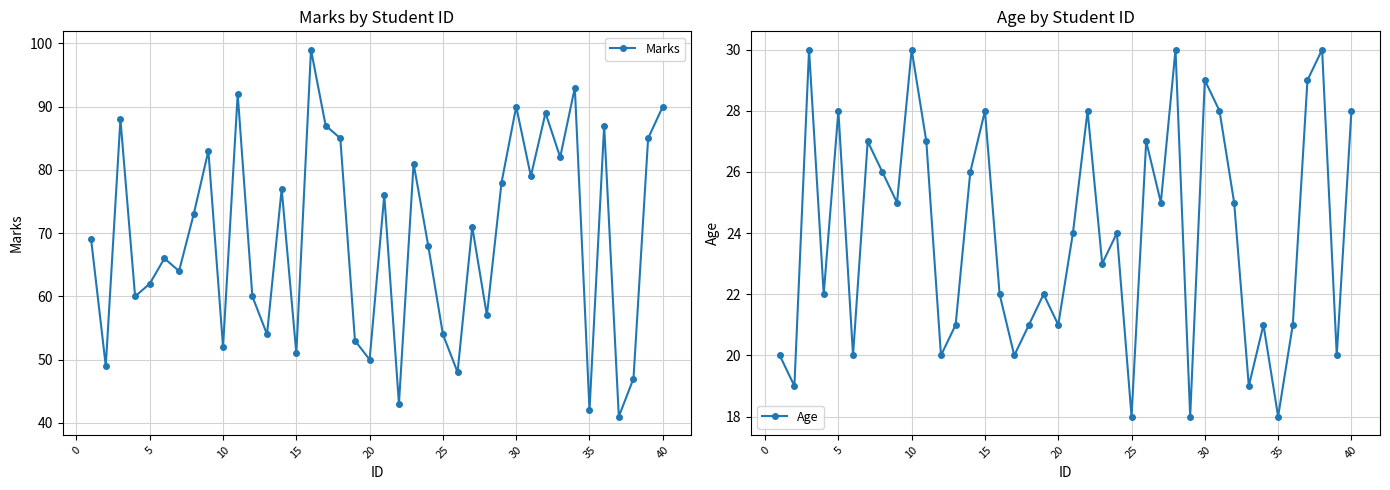

True or false: Age and Marks cross at least once.

False